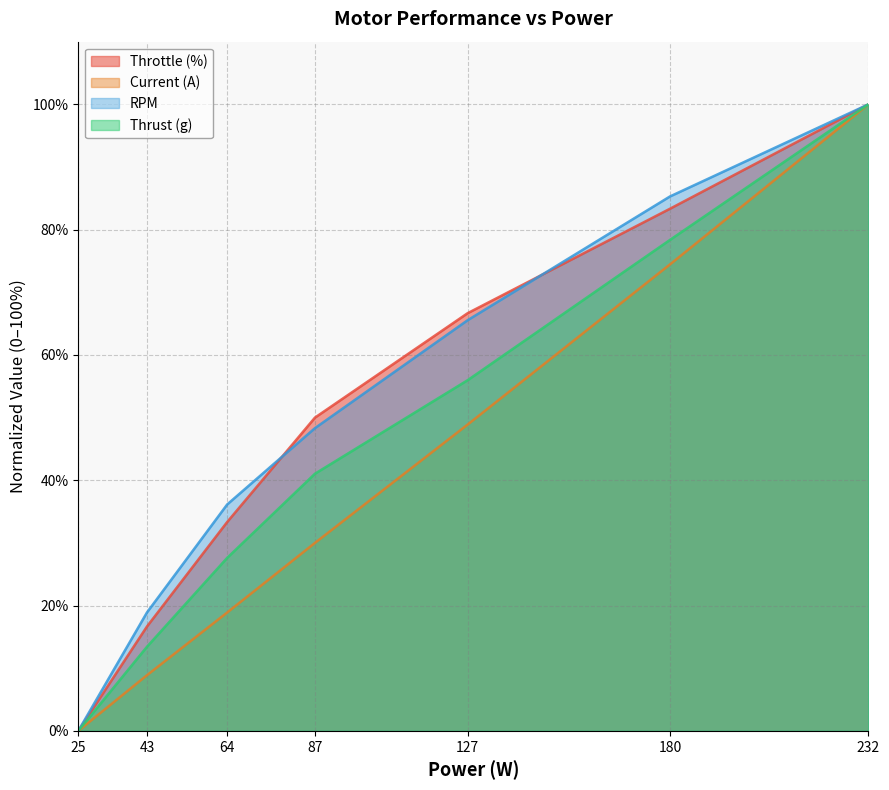

Rank the series by their maximum value, from highest to lowest.

Throttle (%), Current (A), RPM, Thrust (g)